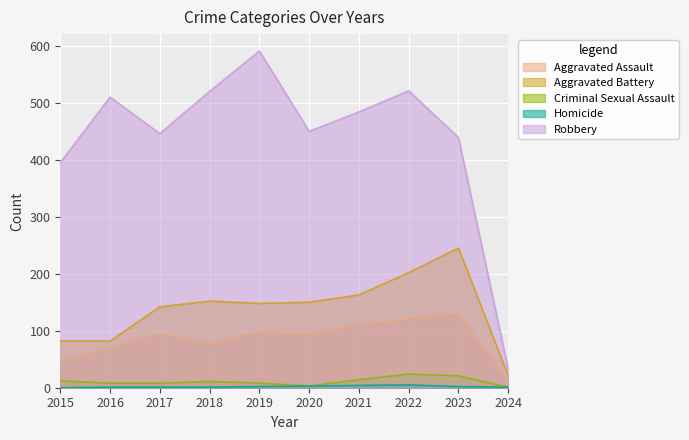

Reading right to left, what are all the values shown in this chart?

Aggravated Assault: 2024=11	2023=130	2022=121	2021=110	2020=94	2019=98	2018=77	2017=95	2016=71	2015=46
Aggravated Battery: 2024=21	2023=245	2022=202	2021=163	2020=150	2019=148	2018=152	2017=142	2016=82	2015=82
Criminal Sexual Assault: 2024=1	2023=21	2022=24	2021=14	2020=3	2019=8	2018=11	2017=8	2016=8	2015=12
Homicide: 2024=1	2023=2	2022=5	2021=4	2020=3	2019=2	2018=1	2017=1	2016=1	2015=0
Robbery: 2024=32	2023=439	2022=521	2021=484	2020=450	2019=591	2018=520	2017=446	2016=510	2015=395